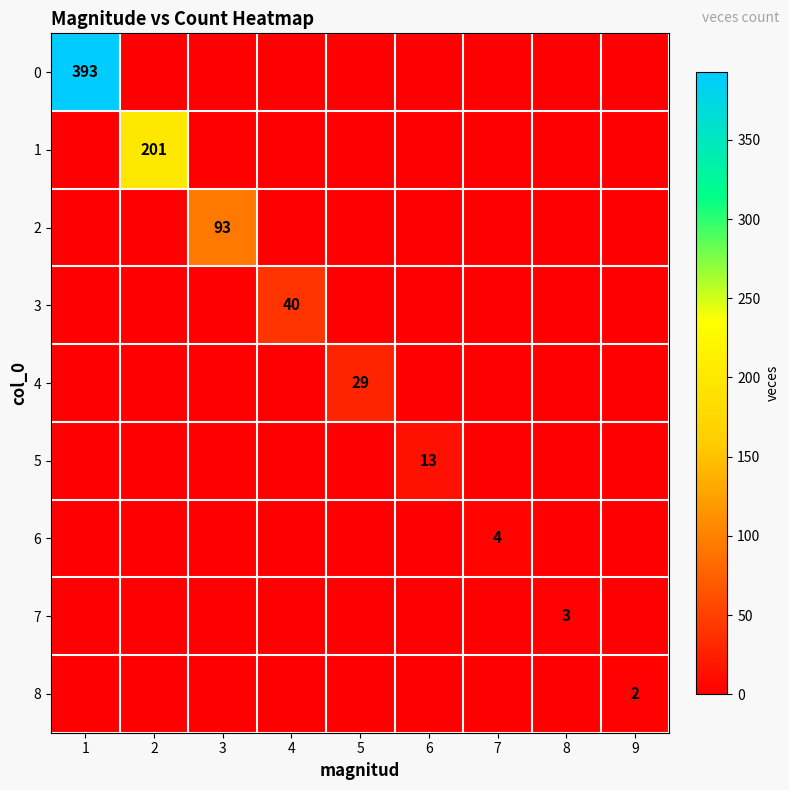

What is the total value across all series at 9?

2